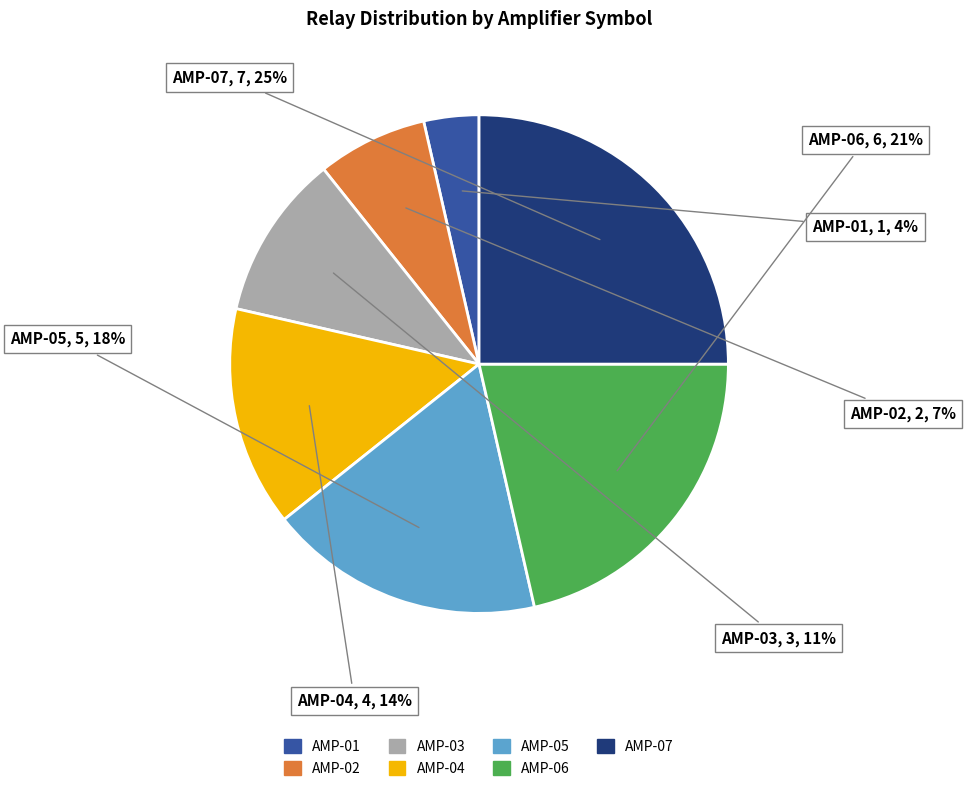

Do AMP-04 and AMP-01 together represent more than half of the pie?

No